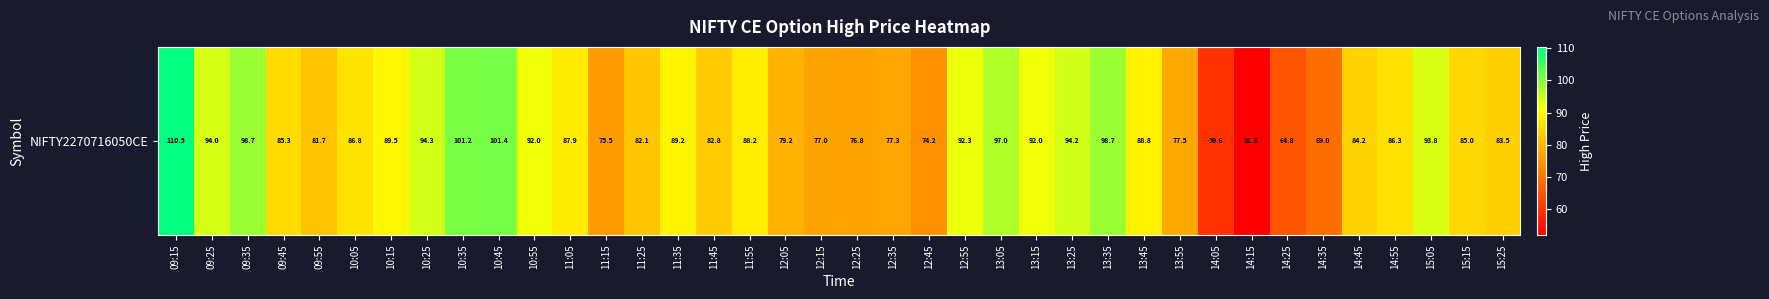

What is the difference between the values at 09:45 and 14:55?

1.0